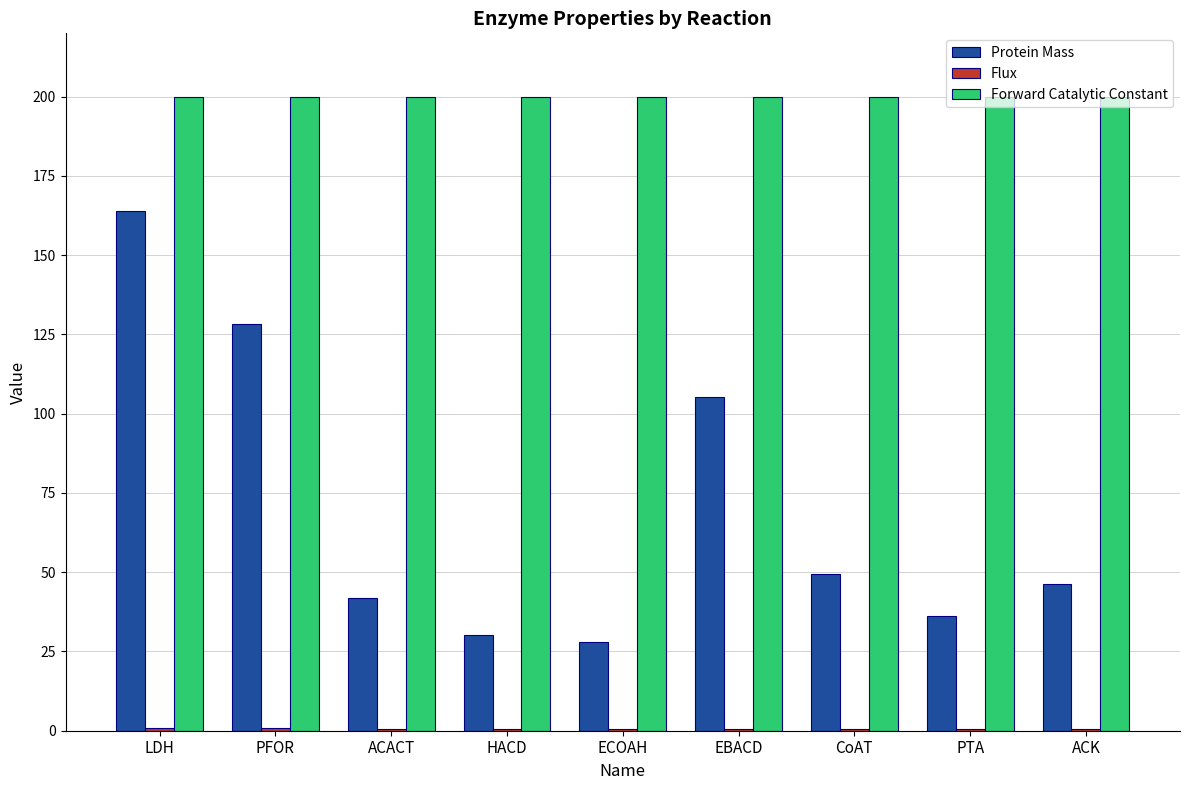

The value of Protein Mass at LDH is 258.0. True or false?

False